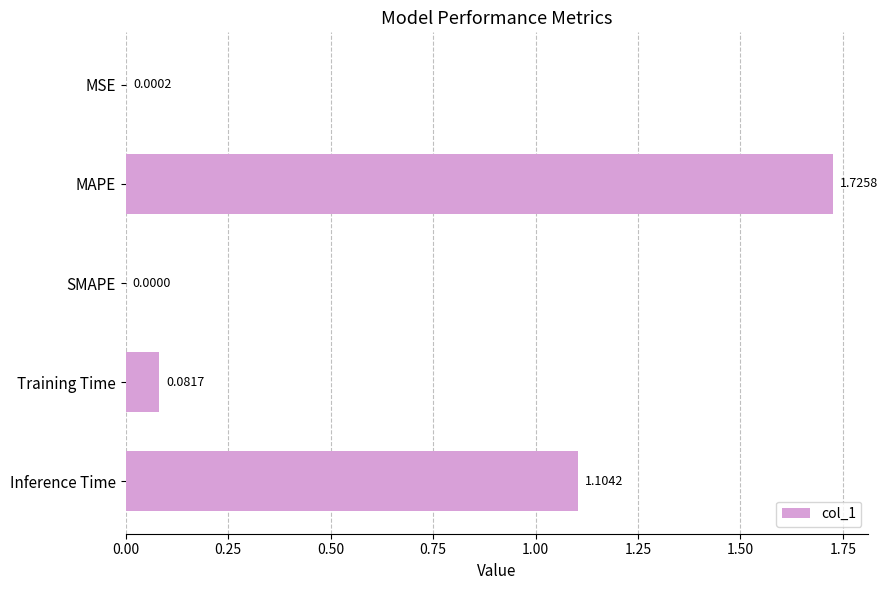

Which label corresponds to the largest value in the chart?

MAPE